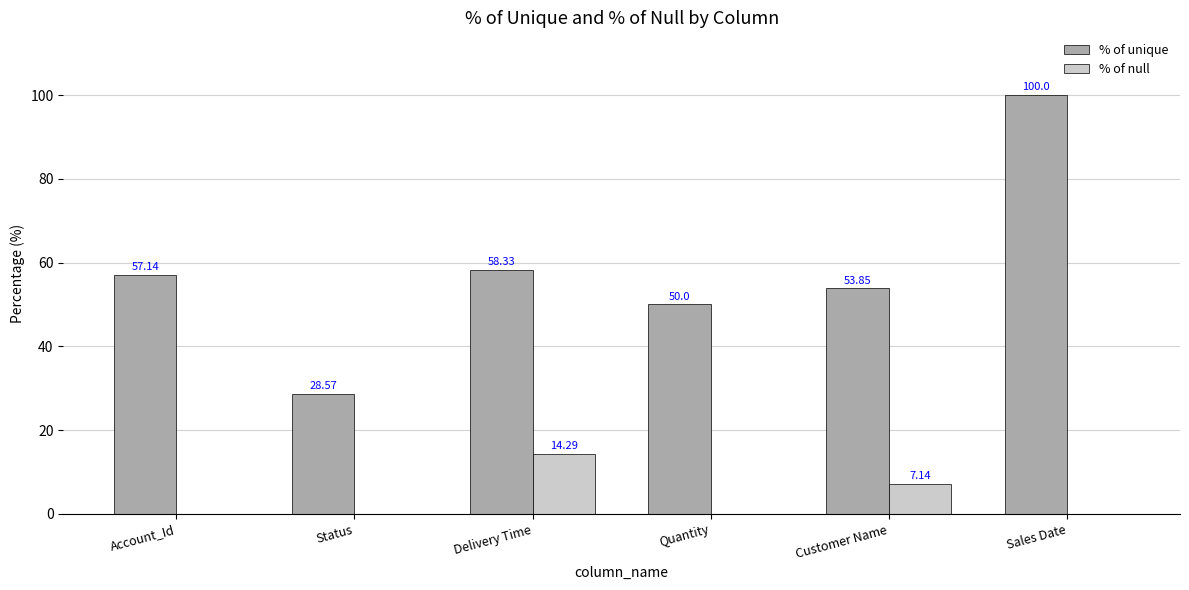

How many categories are shown in the chart?

6